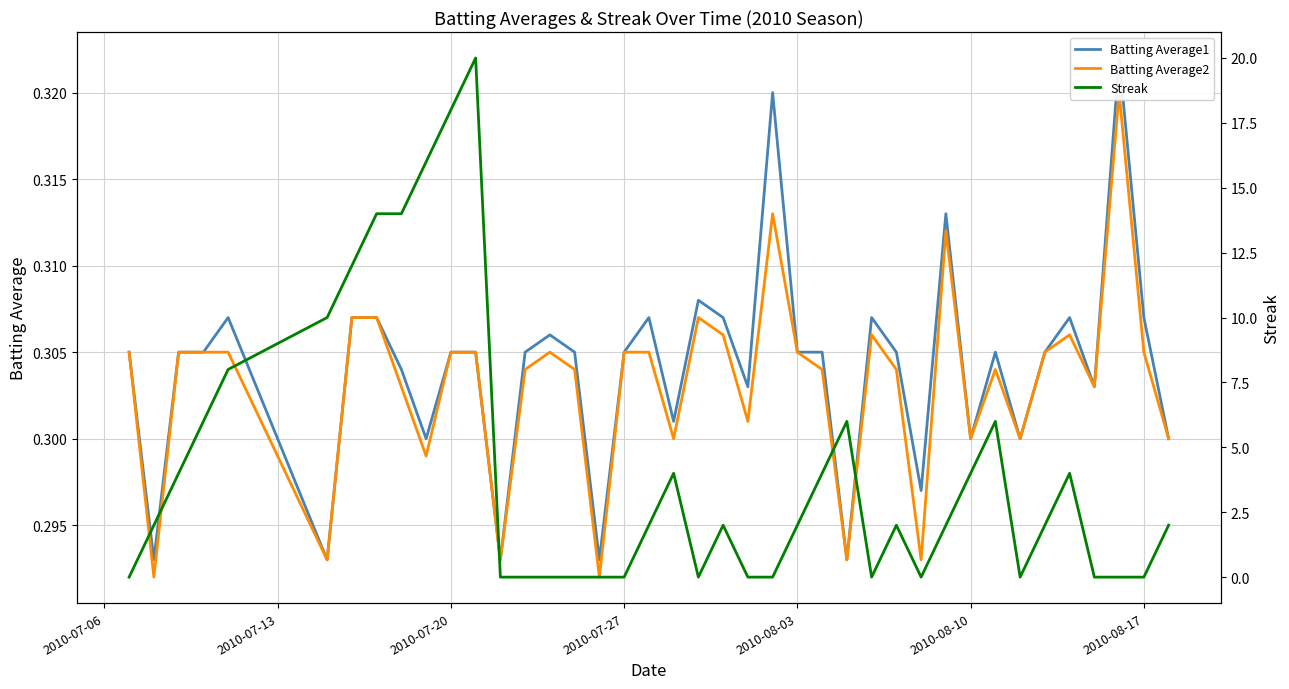

How many interior local valleys does the Batting Average1 series have?

12